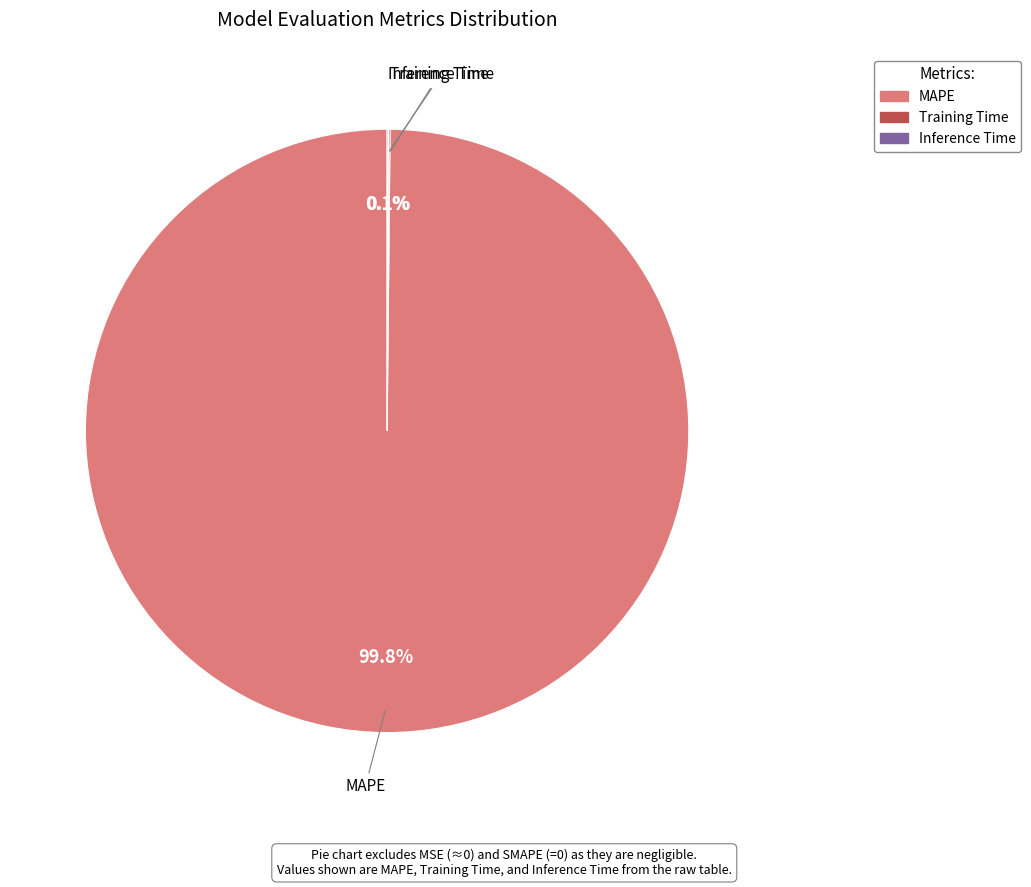

Is there any slice that represents more than half of the pie?

Yes